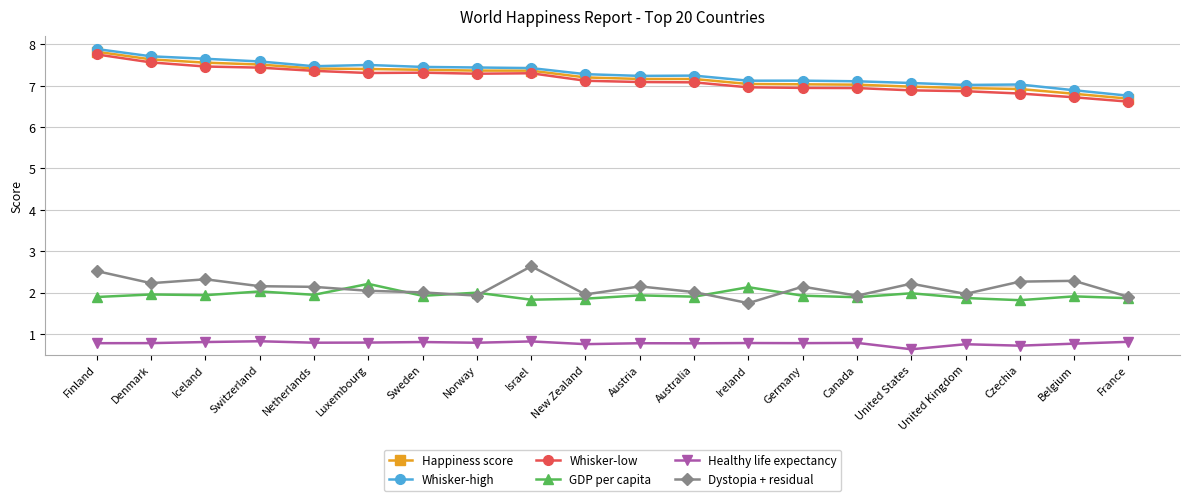

What is the label of the 20th point from the right?

Finland